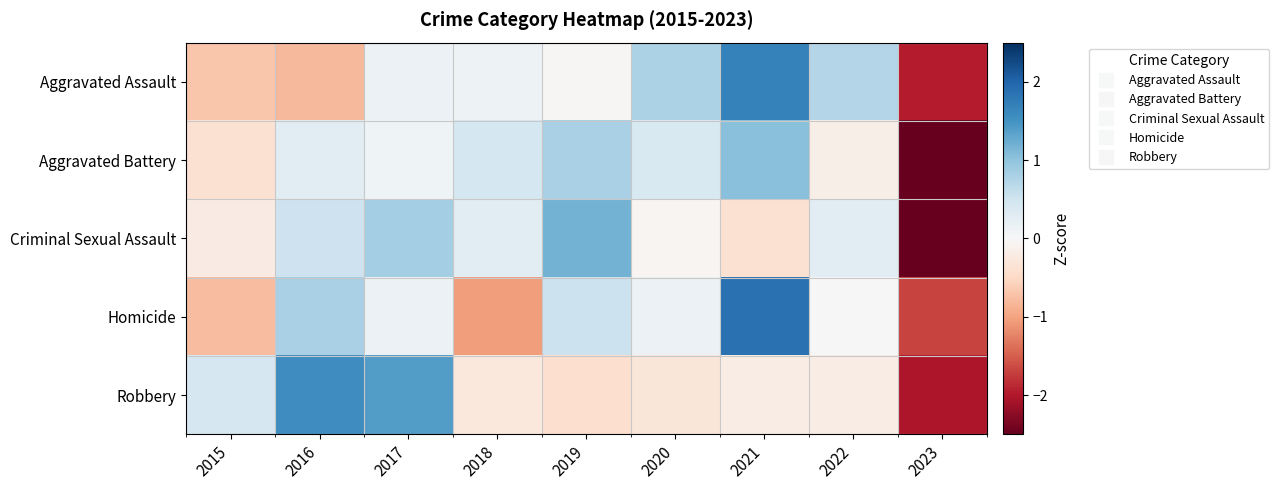

Count the number of data series in this chart.

5